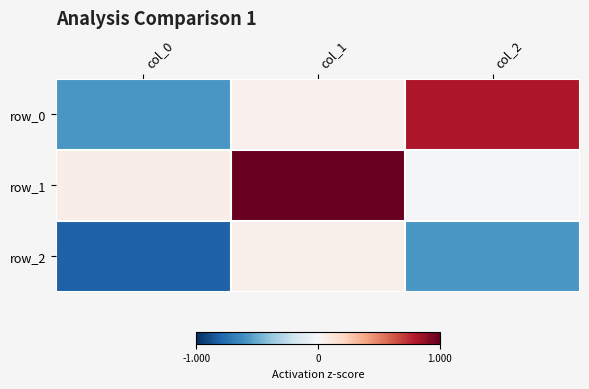

Which series has the widest spread of values?

row_0